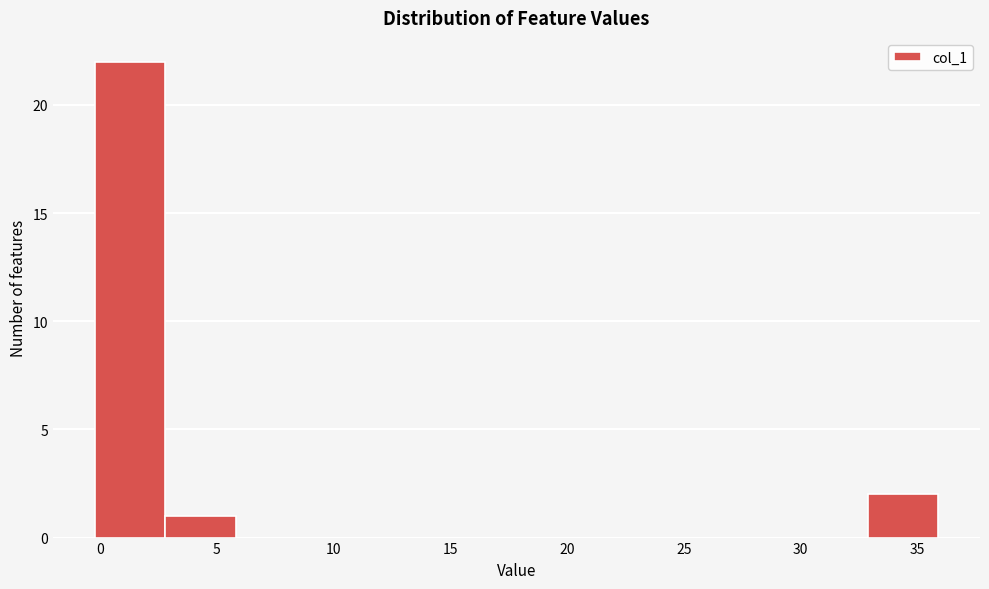

Which range on the x-axis has the tallest bar?

0 to 3